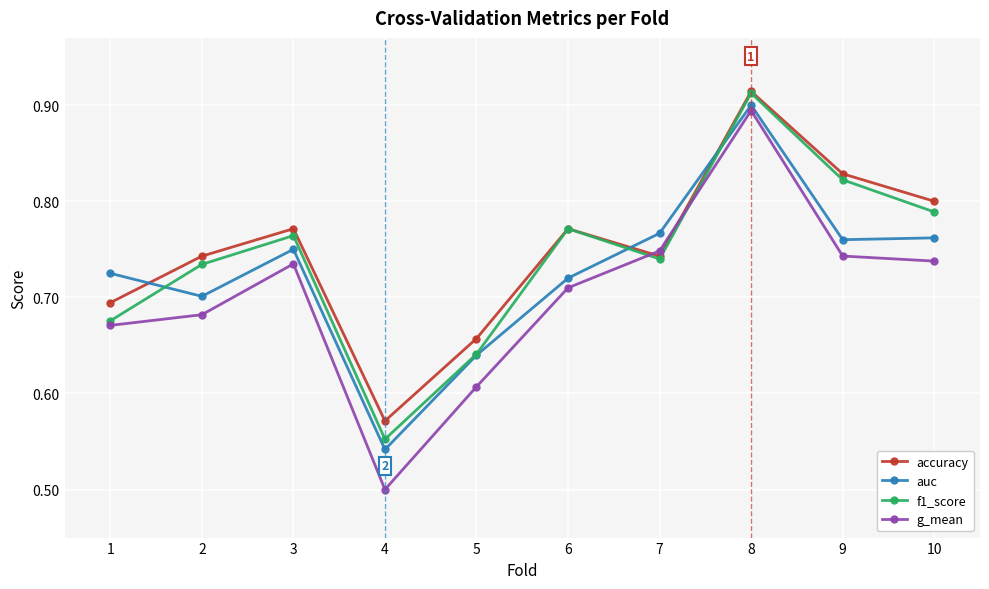

At which category does accuracy reach its first local valley?

4